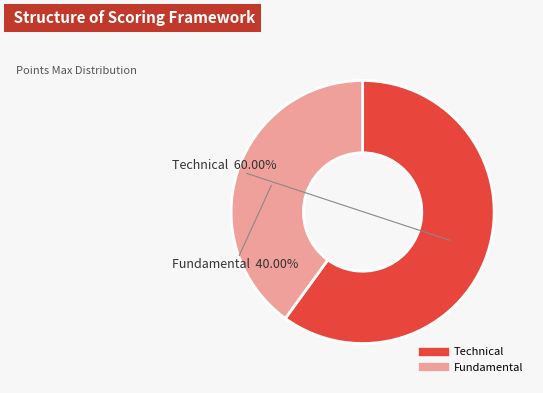

Rank the categories by value from lowest to highest.

Fundamental, Technical